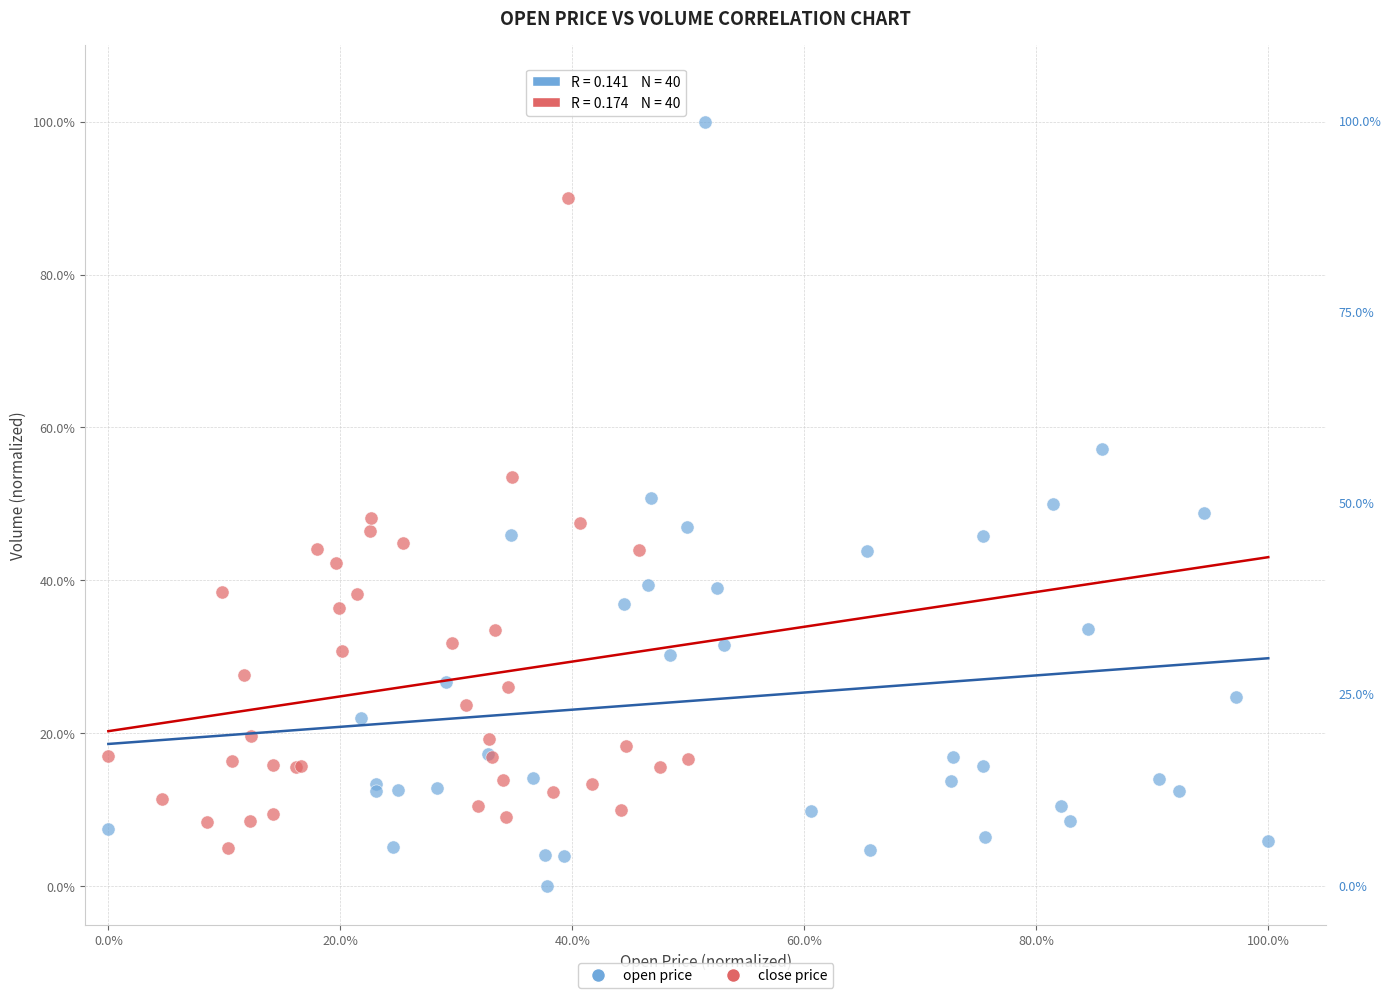

Which series contains the lowest Y value?

open price